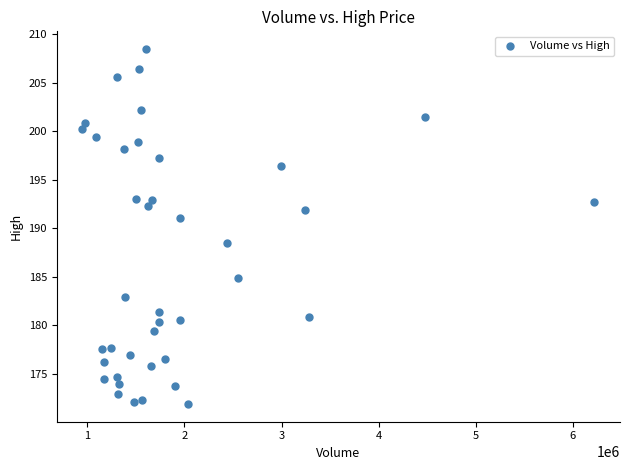

What is the range of X values (max minus min)?

5272200.0